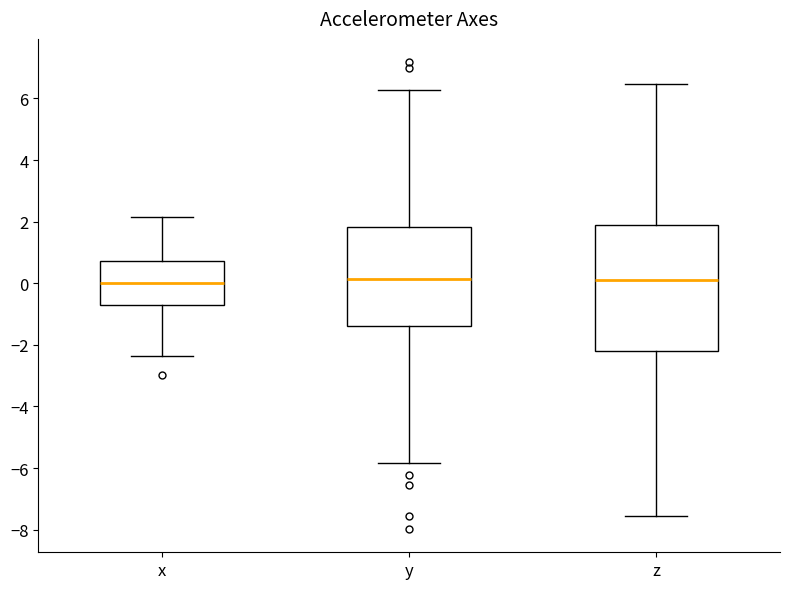

Reading left to right, read every box against the y-axis: the position of its median line, the range the box covers, and the ends of its whiskers. The values are not printed on the chart, so give them approximately, as read against the axis.

x: median 0.0, box -0.8 to 0.8, whiskers -2.4 to 2.2
y: median 0.2, box -1.4 to 1.8, whiskers -5.8 to 6.2
z: median 0.2, box -2.2 to 1.8, whiskers -7.6 to 6.4